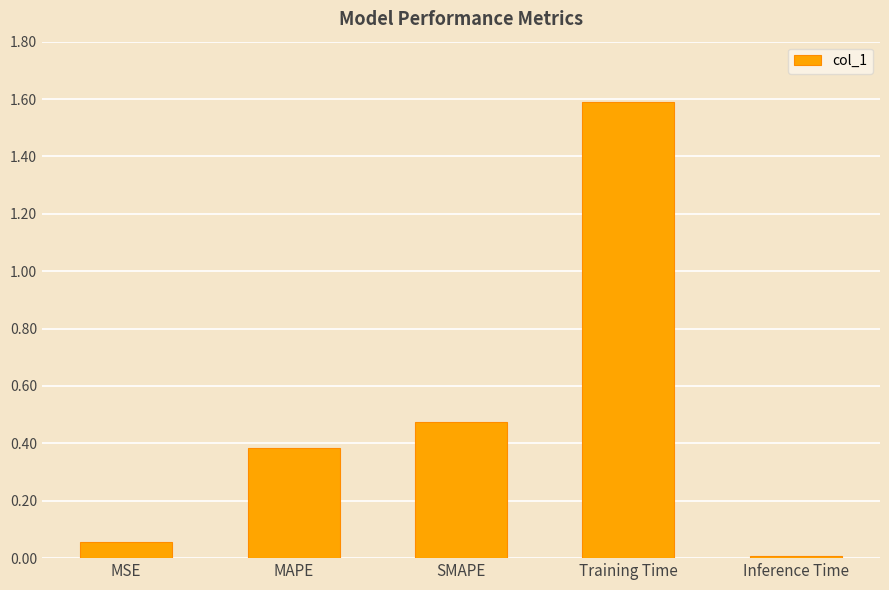

What is the sum of the values at SMAPE and MAPE?

0.9